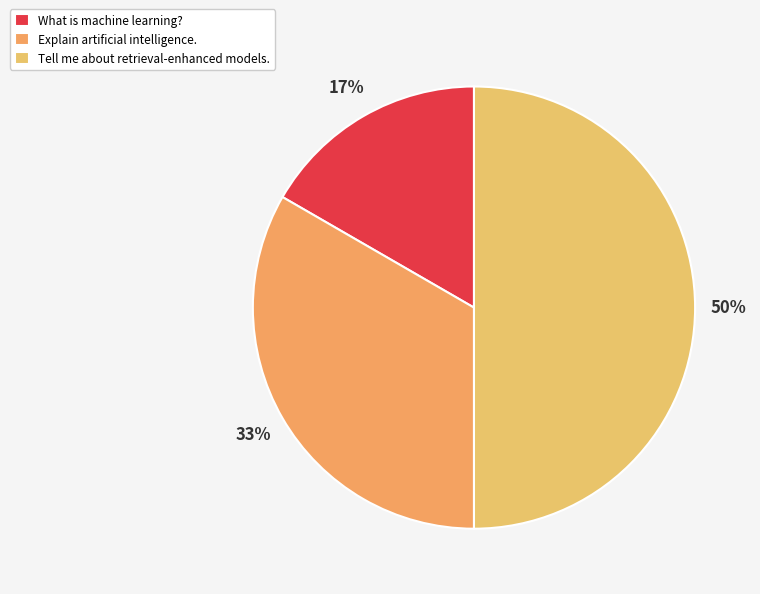

Which has a higher value, Tell me about retrieval-enhanced models. or What is machine learning??

Tell me about retrieval-enhanced models.